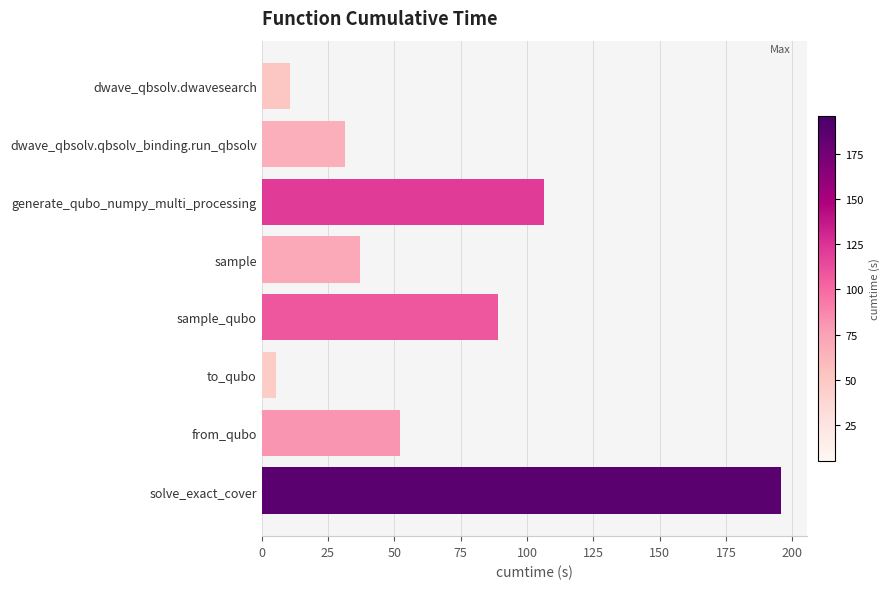

What is the value of the 3rd bar from the top?

106.3